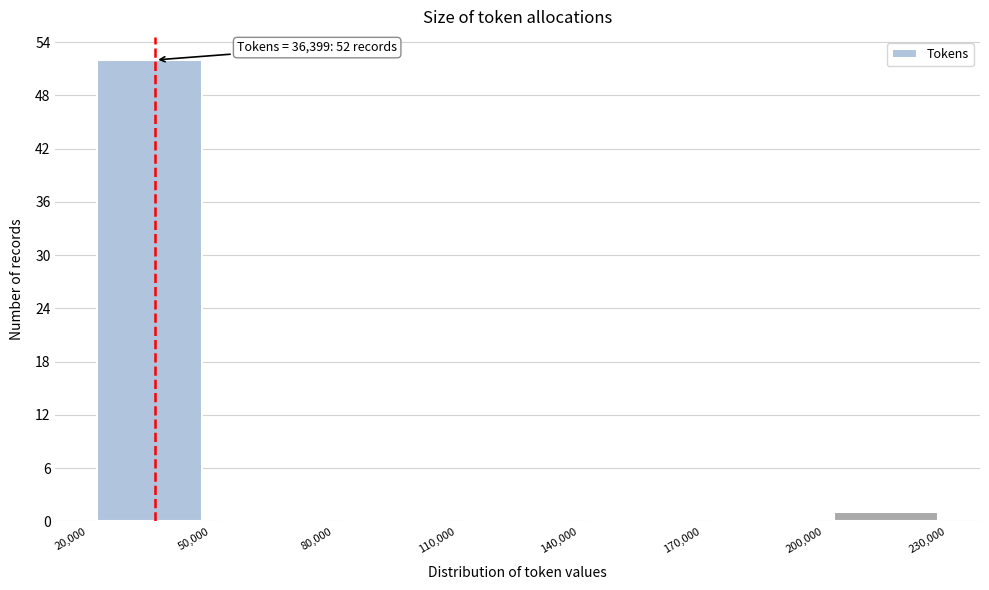

Which range on the x-axis has the tallest bar?

20,000 to 50,000